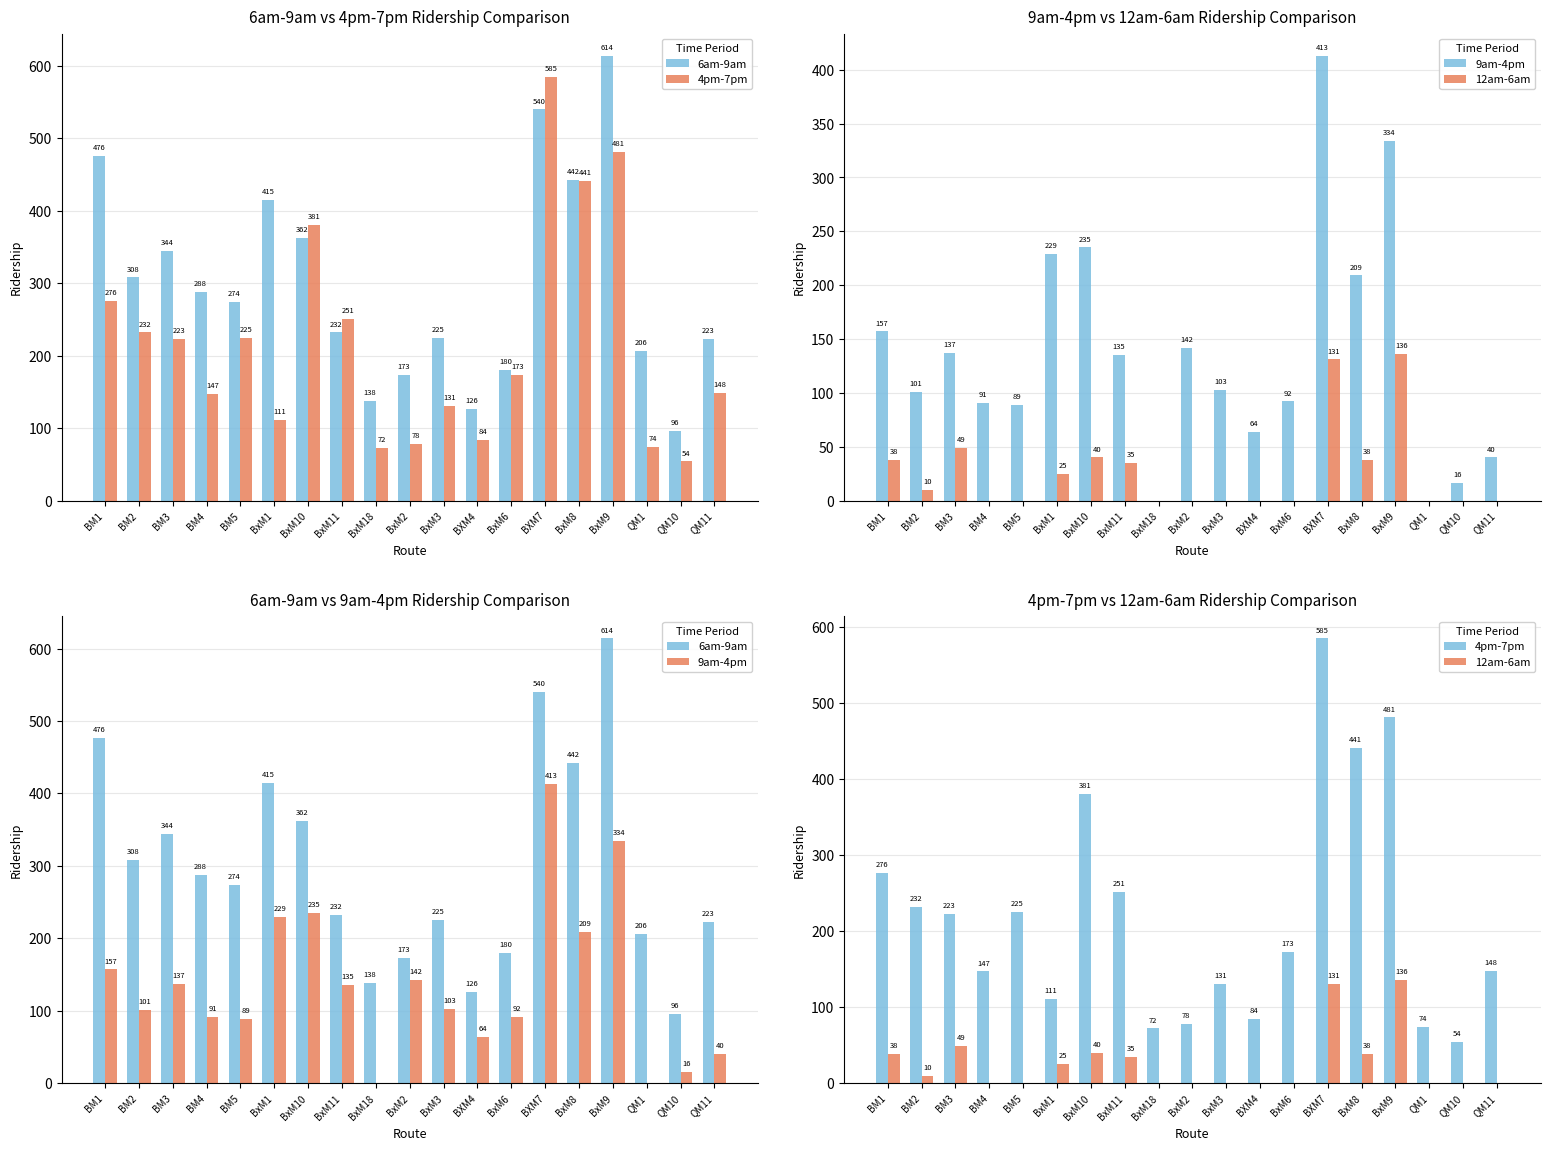

The 12am-6am series shows -85 at BXM4. True or false?

False